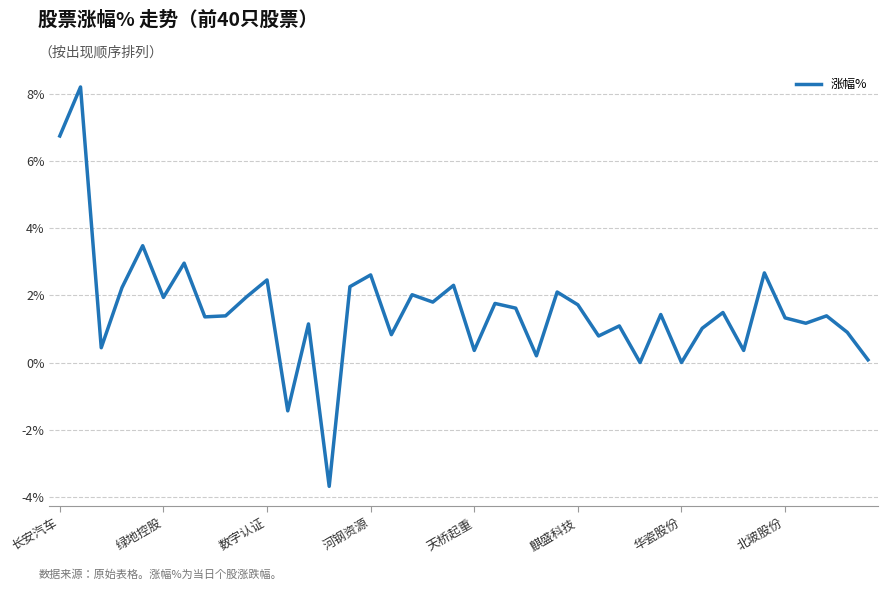

What is the maximum value shown in the chart?

8.2